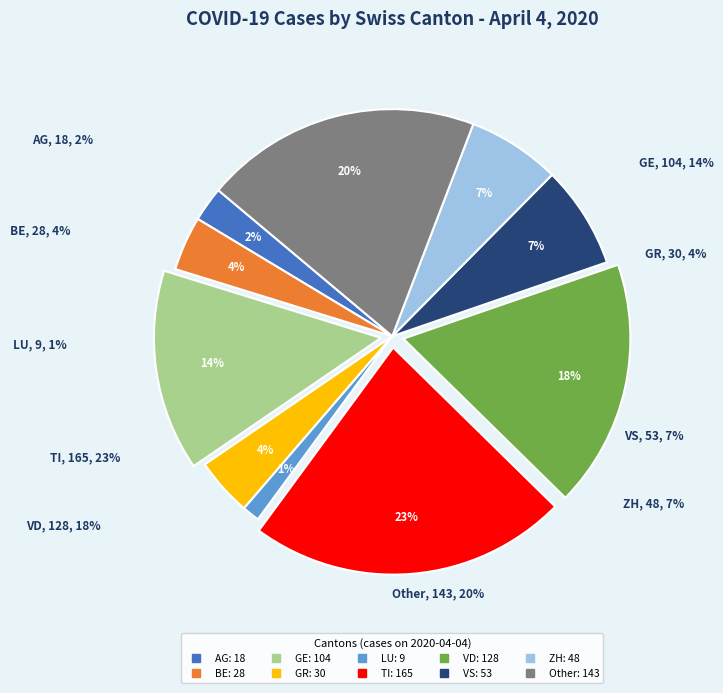

Does GR represent more than half of the total?

No